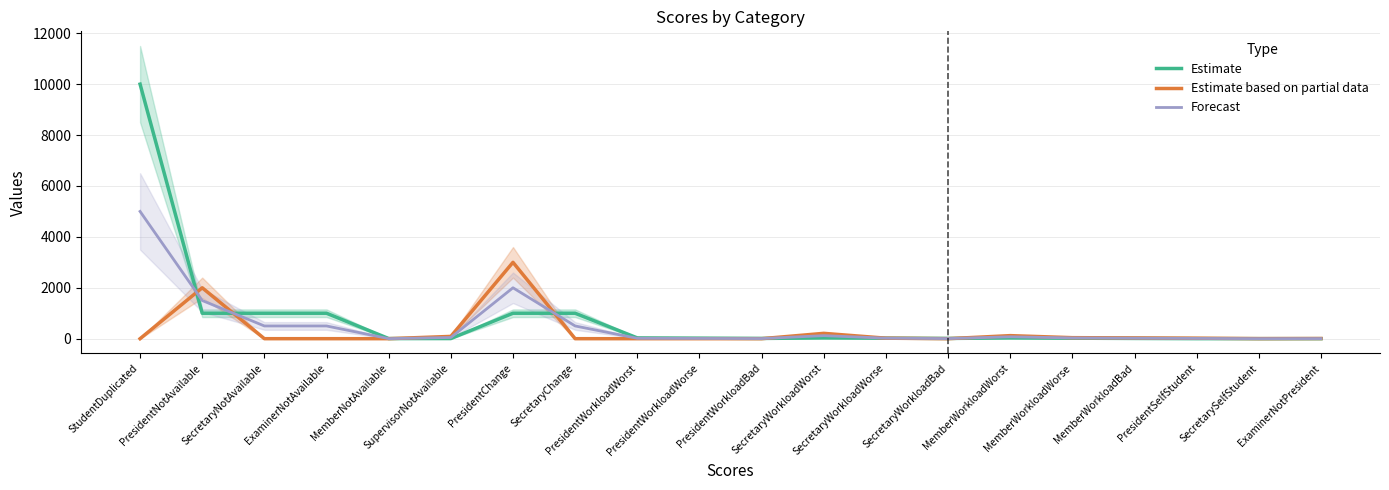

Between PresidentNotAvailable and SecretaryWorkloadWorst, which series saw the biggest shift?

Estimate based on partial data